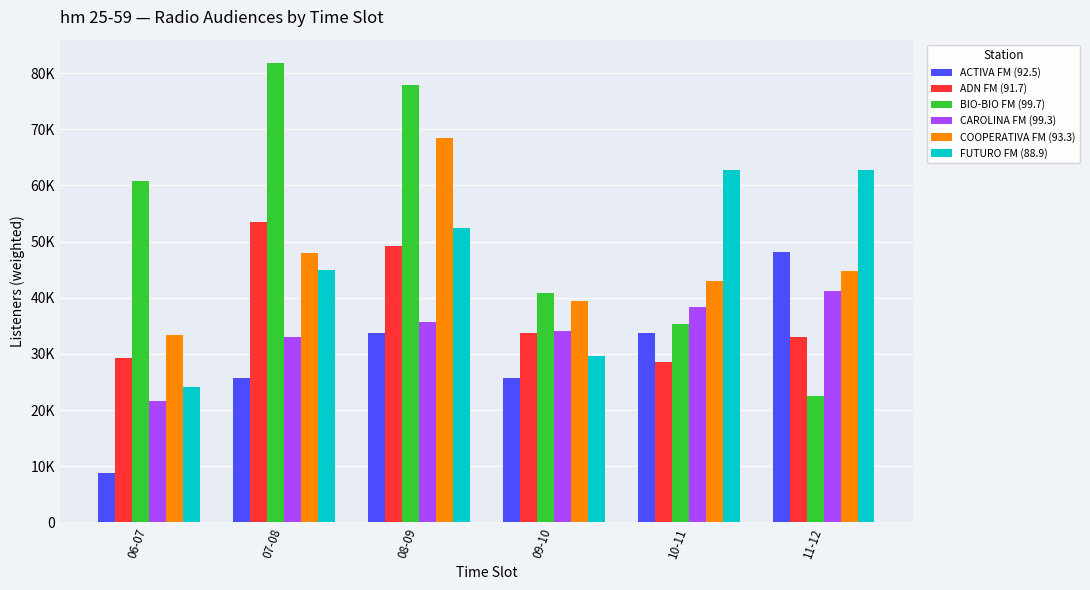

Does the chart contain stacked bars?

No